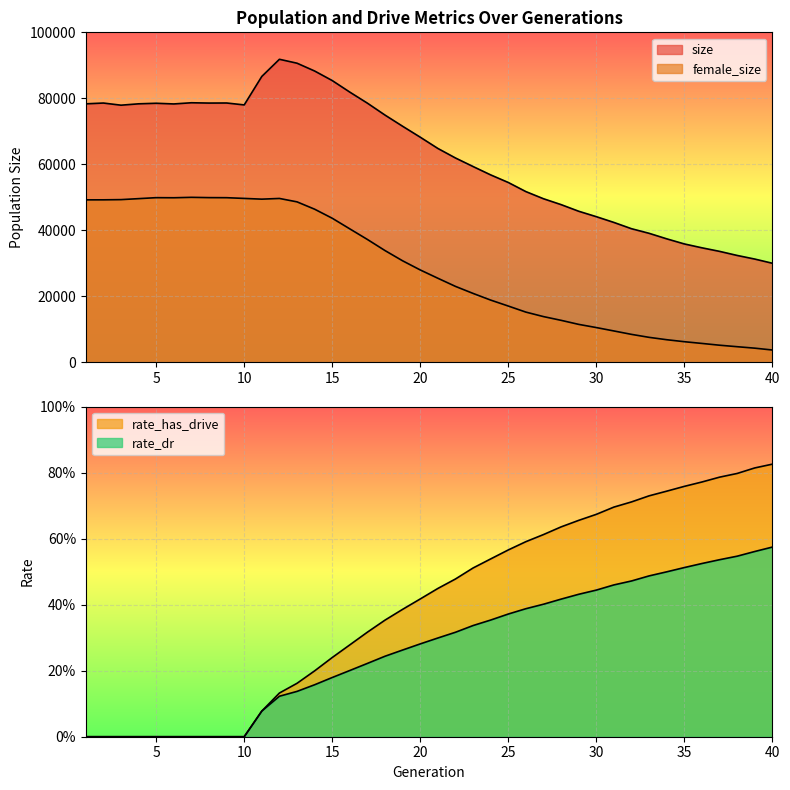

What is the difference between the second highest and minimum values in the rate_dr series?

0.6